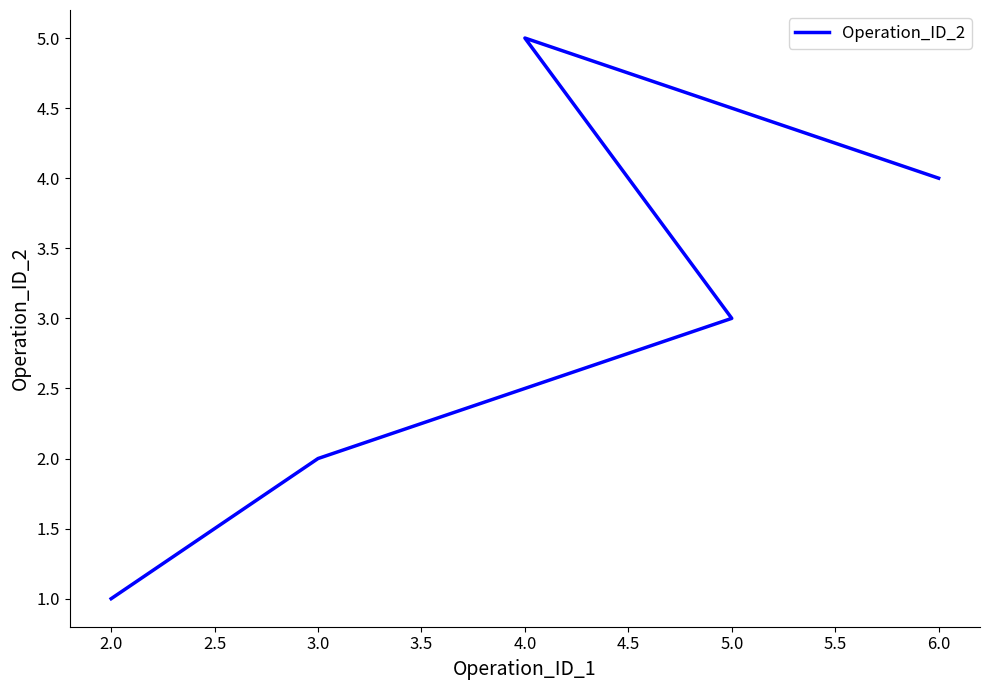

True or false: the data shows 7 at 4.0.

False